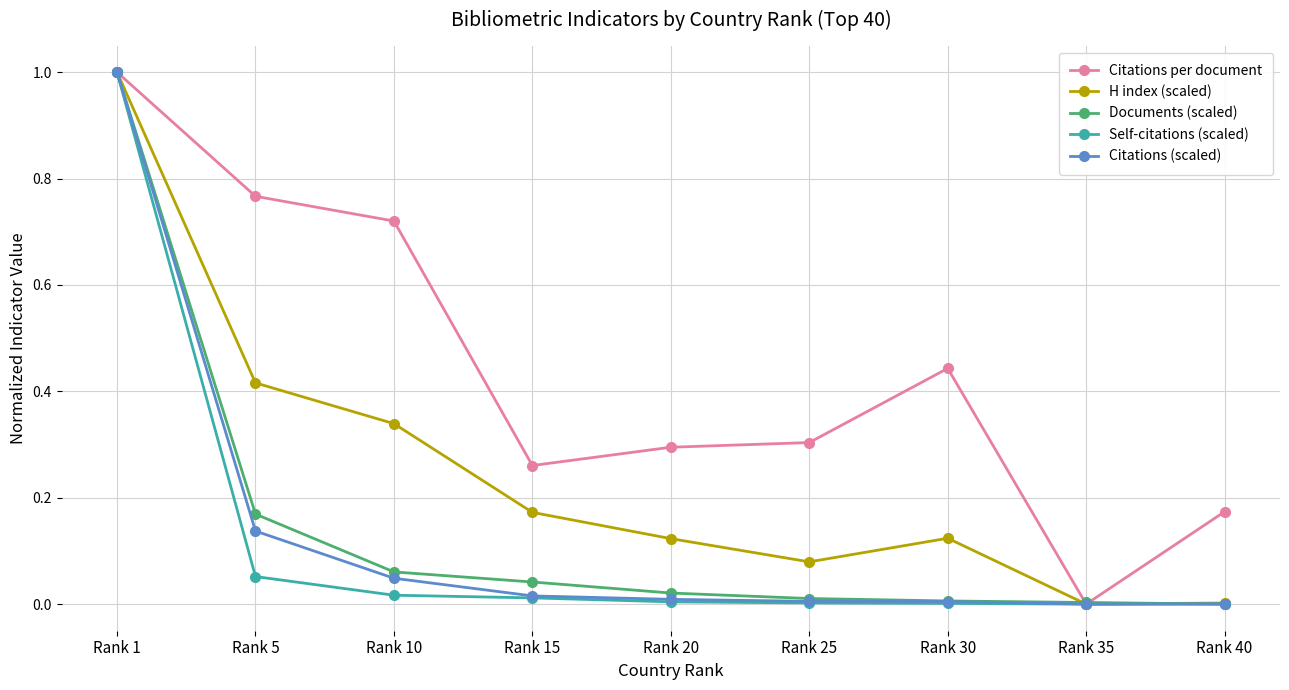

Where is the first local maximum for H index (scaled)?

Rank 30